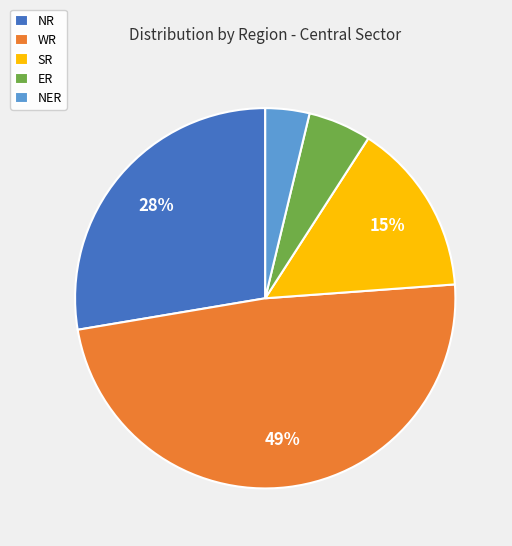

To the nearest percent, what percentage of the pie is ER?

5%